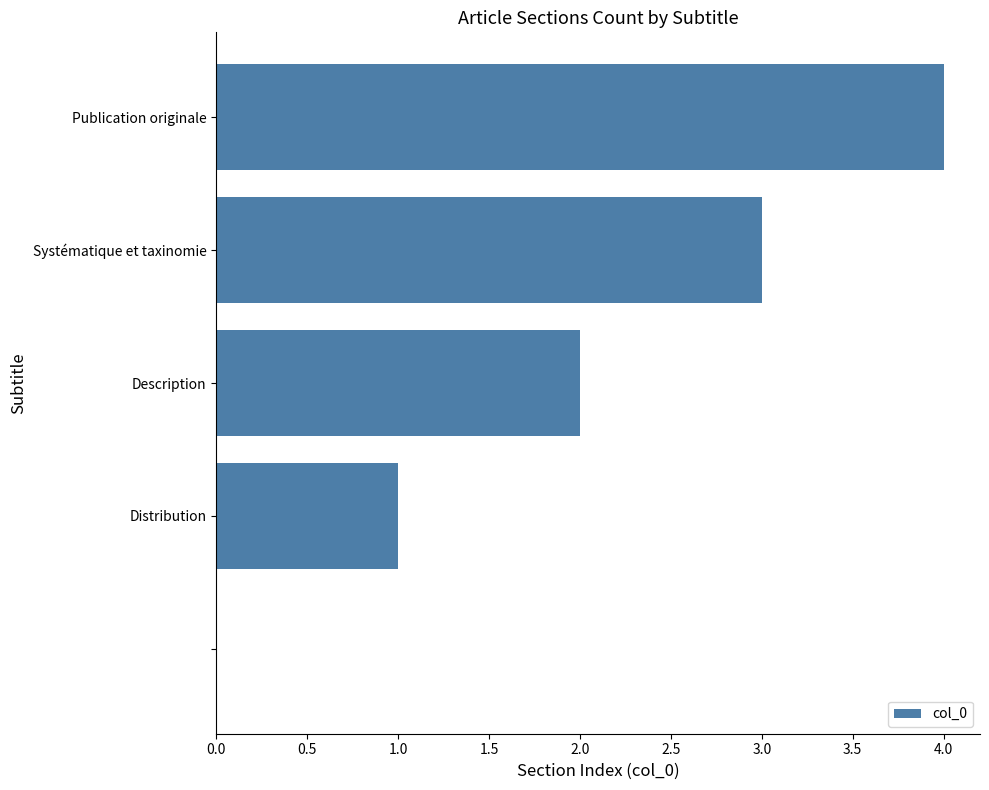

What is the sum of all values?

10